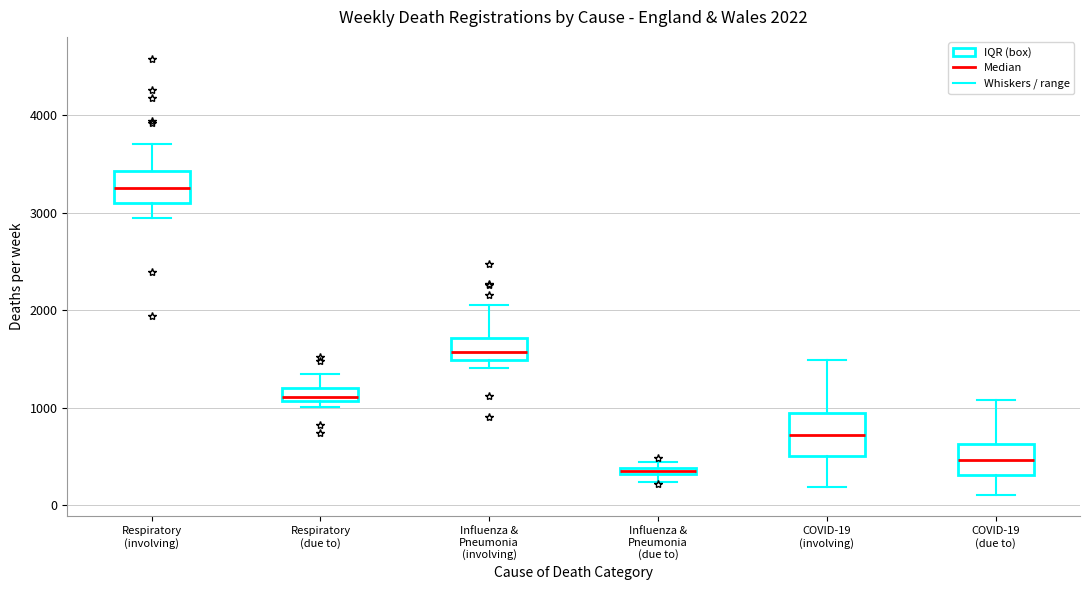

Which box has the highest median line?

Respiratory (involving)